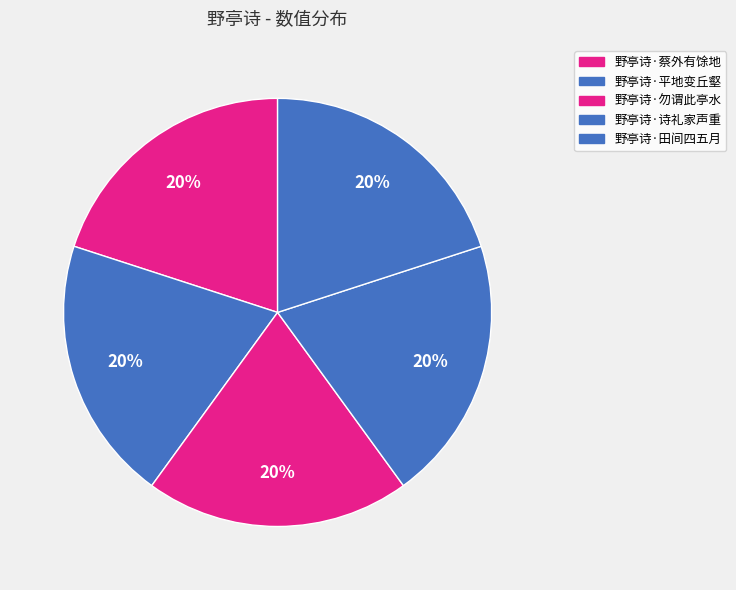

What is the smallest slice in the pie chart?

野亭诗·田间四五月